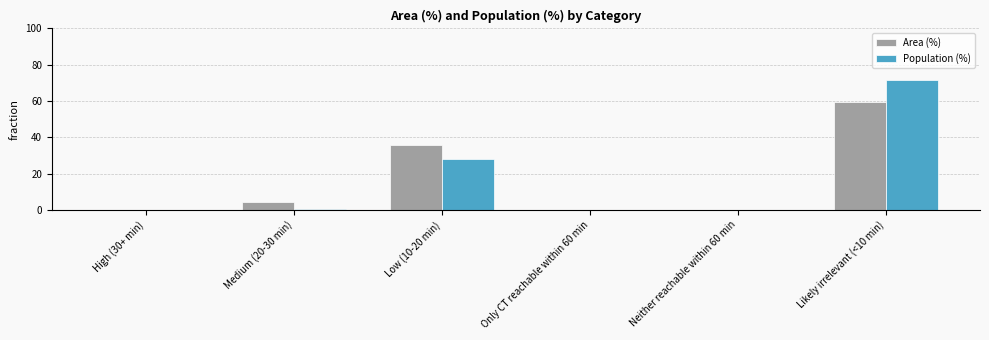

At which label is Population (%) closest to 35?

Low (10-20 min)